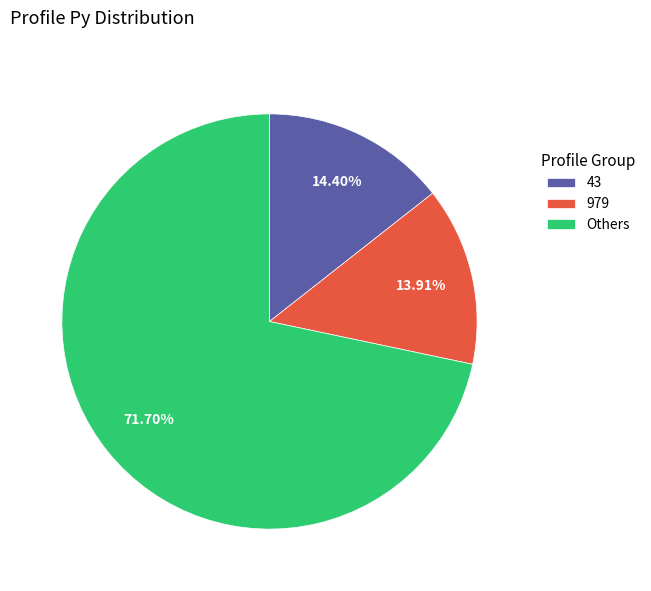

To the nearest percent, what is the average slice percentage?

33%